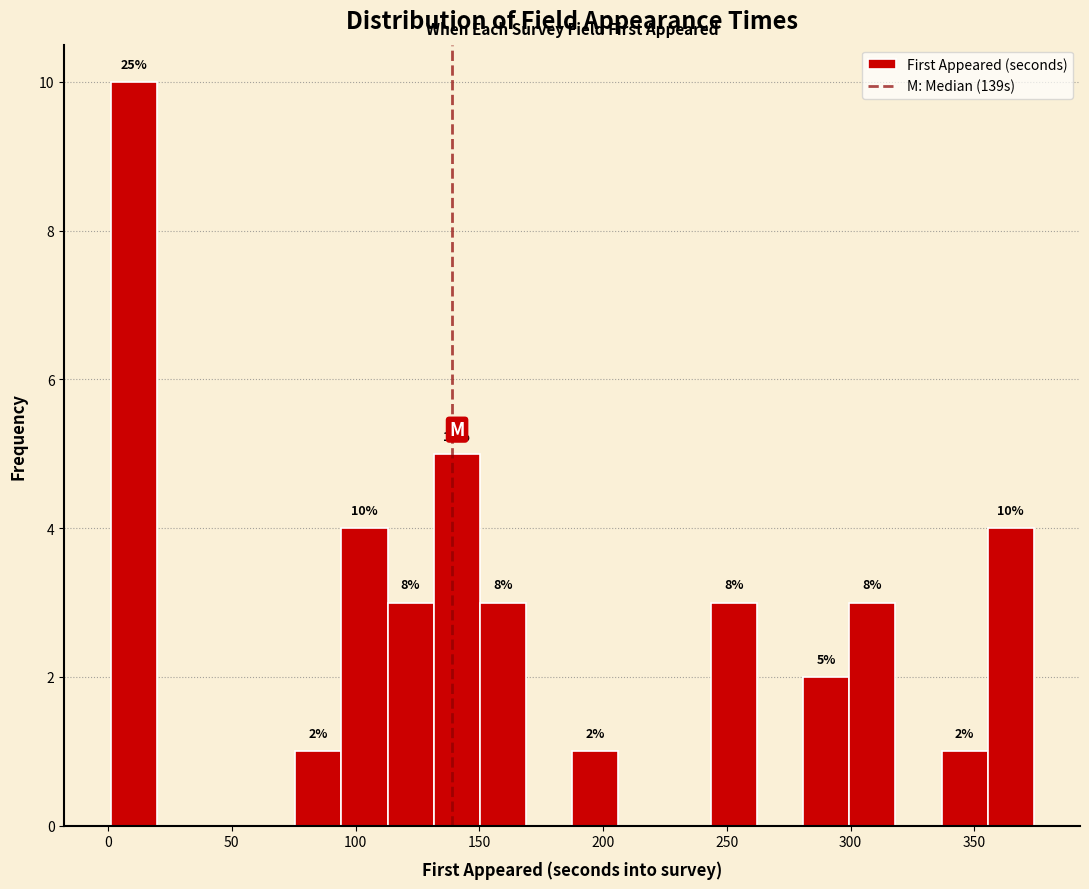

Read against the x-axis, roughly where is the centre of the tallest bar?

10